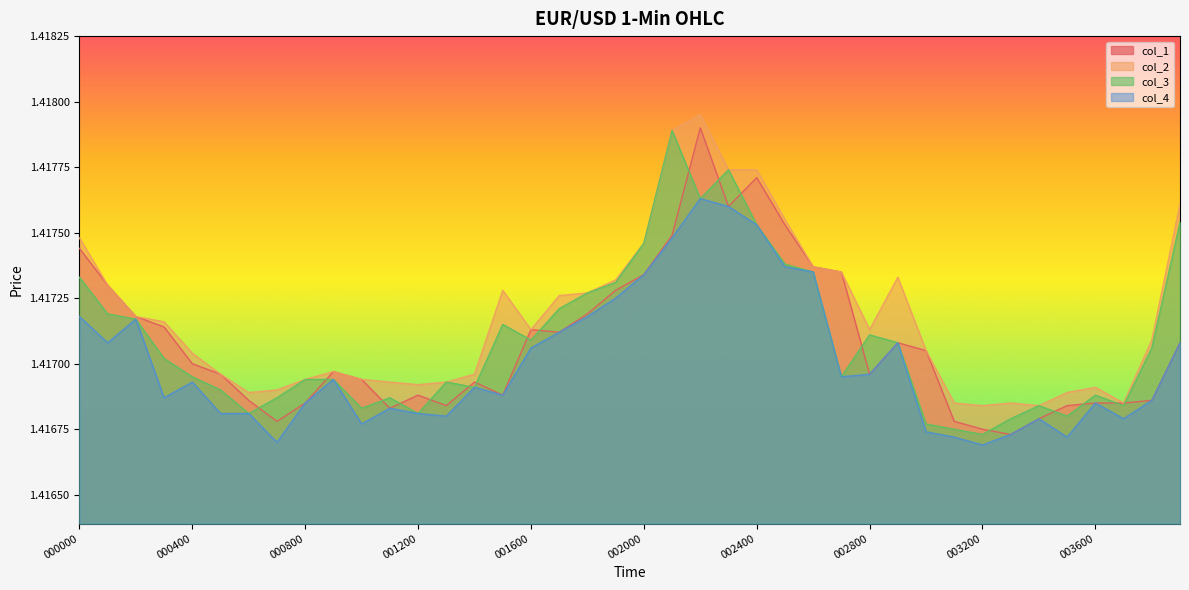

Between 002900 and 002300, which is larger?

002300